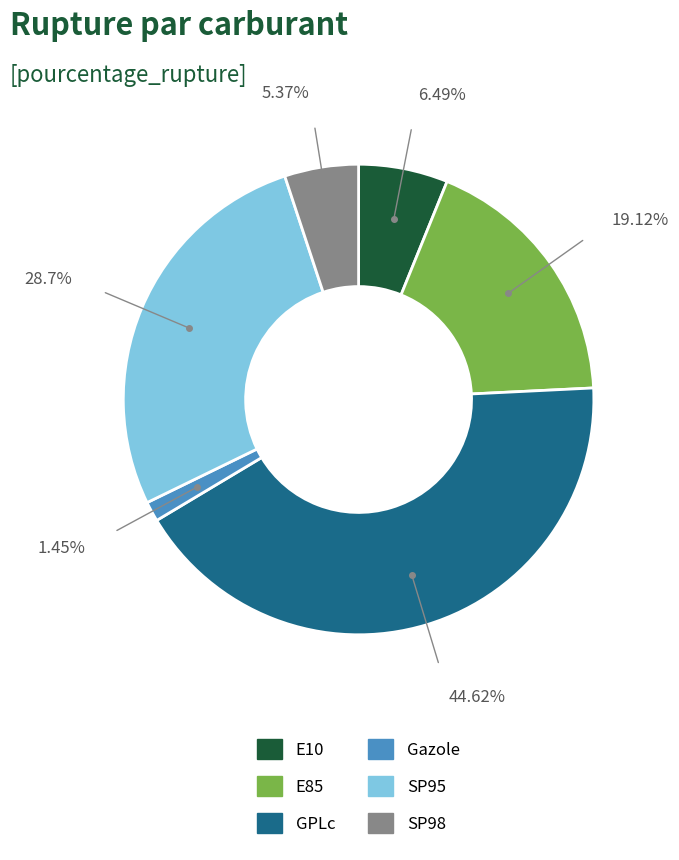

Is it true that Gazole is 11% of the pie?

False